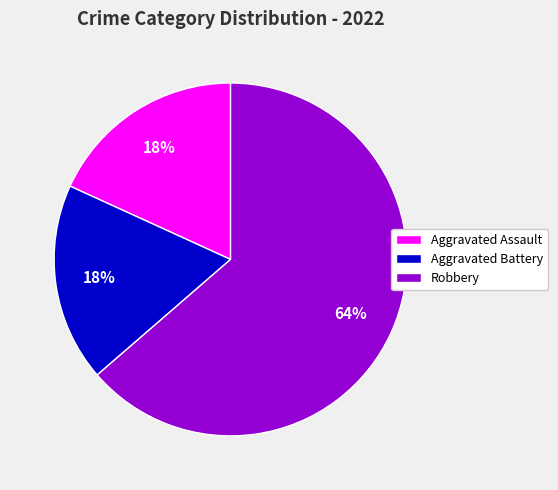

Does Aggravated Assault represent more than half of the total?

No